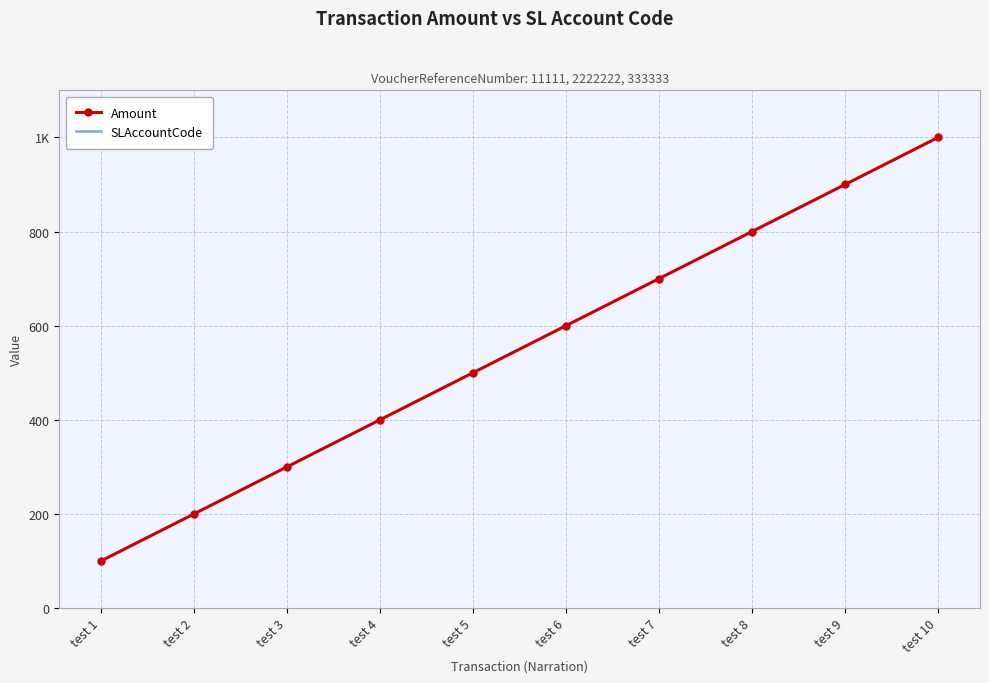

What is the greatest value displayed?

2113